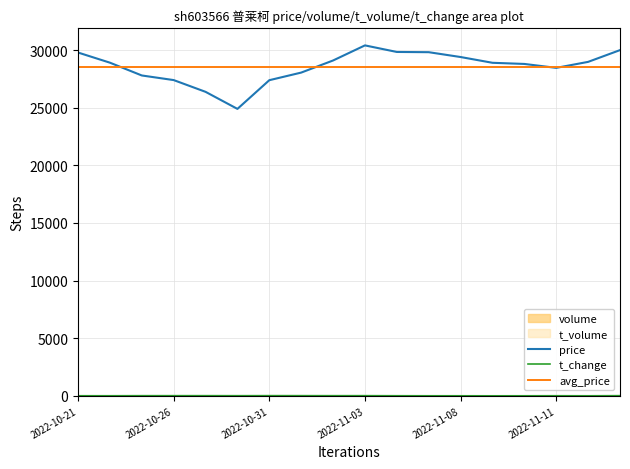

What is the minimum value for price?

24900.0